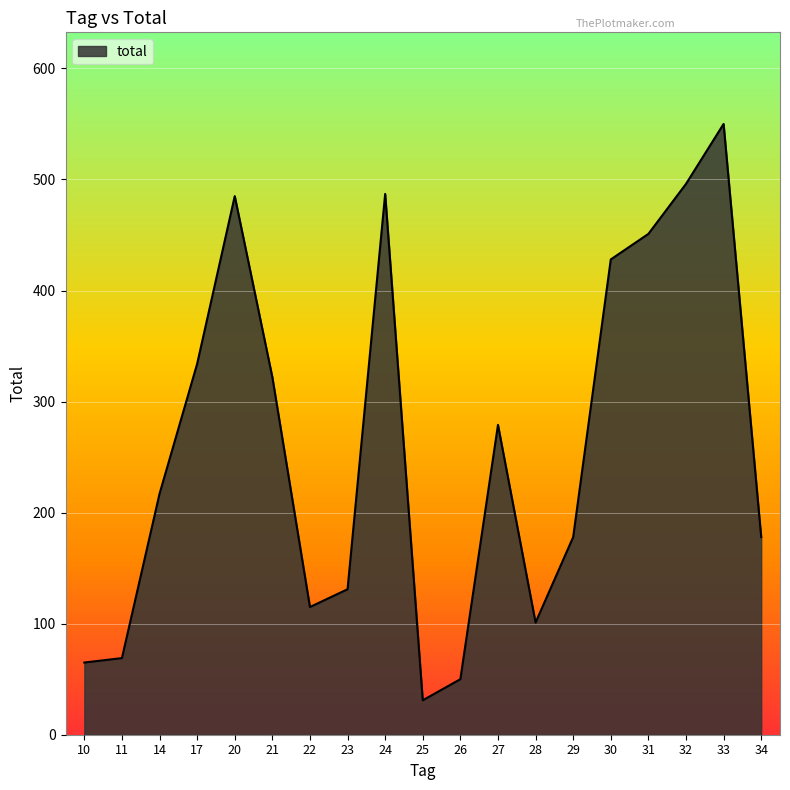

What is the difference between the maximum and minimum values?

519